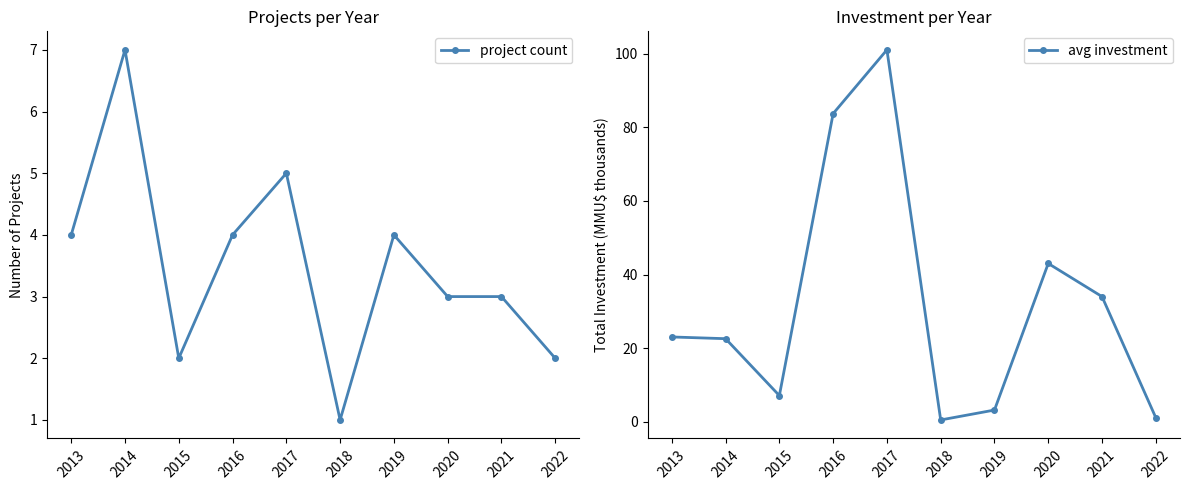

Reading right to left, list all the values displayed in this chart.

project count: 2.0	3.0	3.0	4.0	1.0	5.0	4.0	2.0	7.0	4.0
avg investment: 1.1	34.0	43.0	3.2	0.5	101.0	83.7	7.1	22.6	23.0